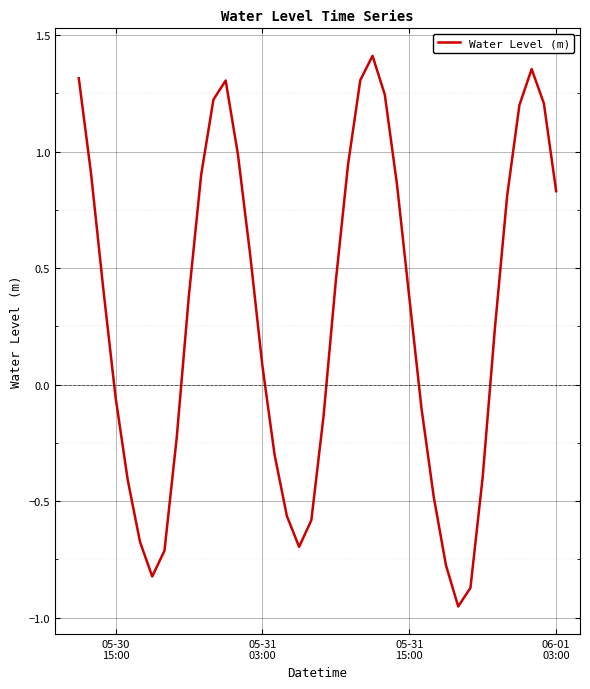

What is the sum of all values?

11.5